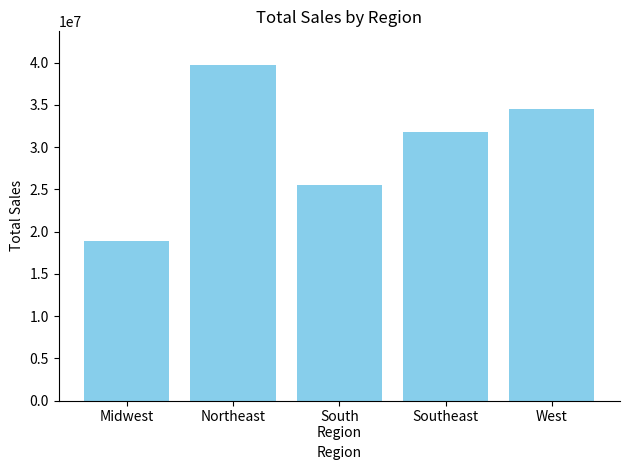

Are the bars grouped side by side (vs. stacked)?

No